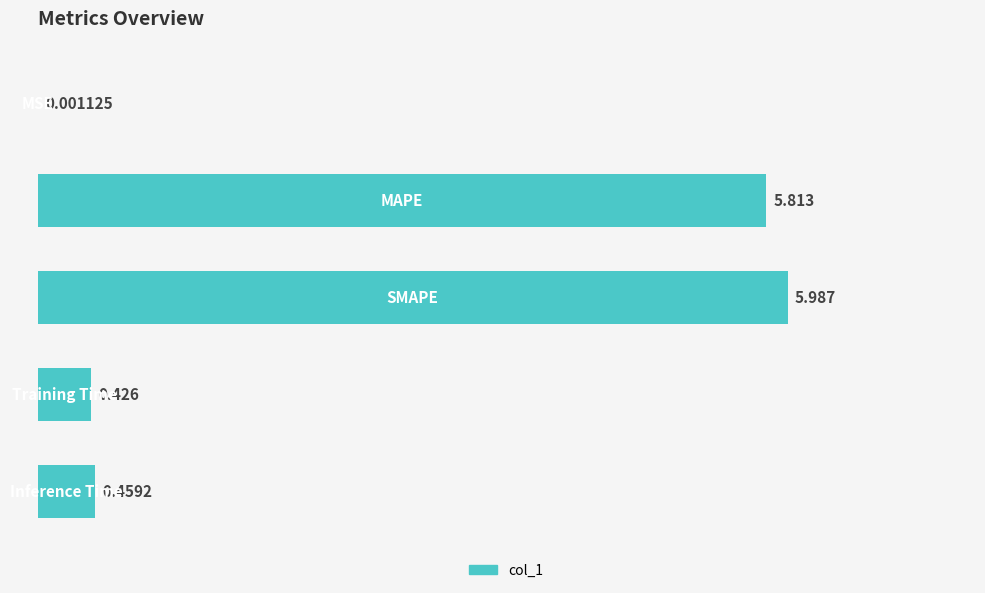

What is the average value?

2.5